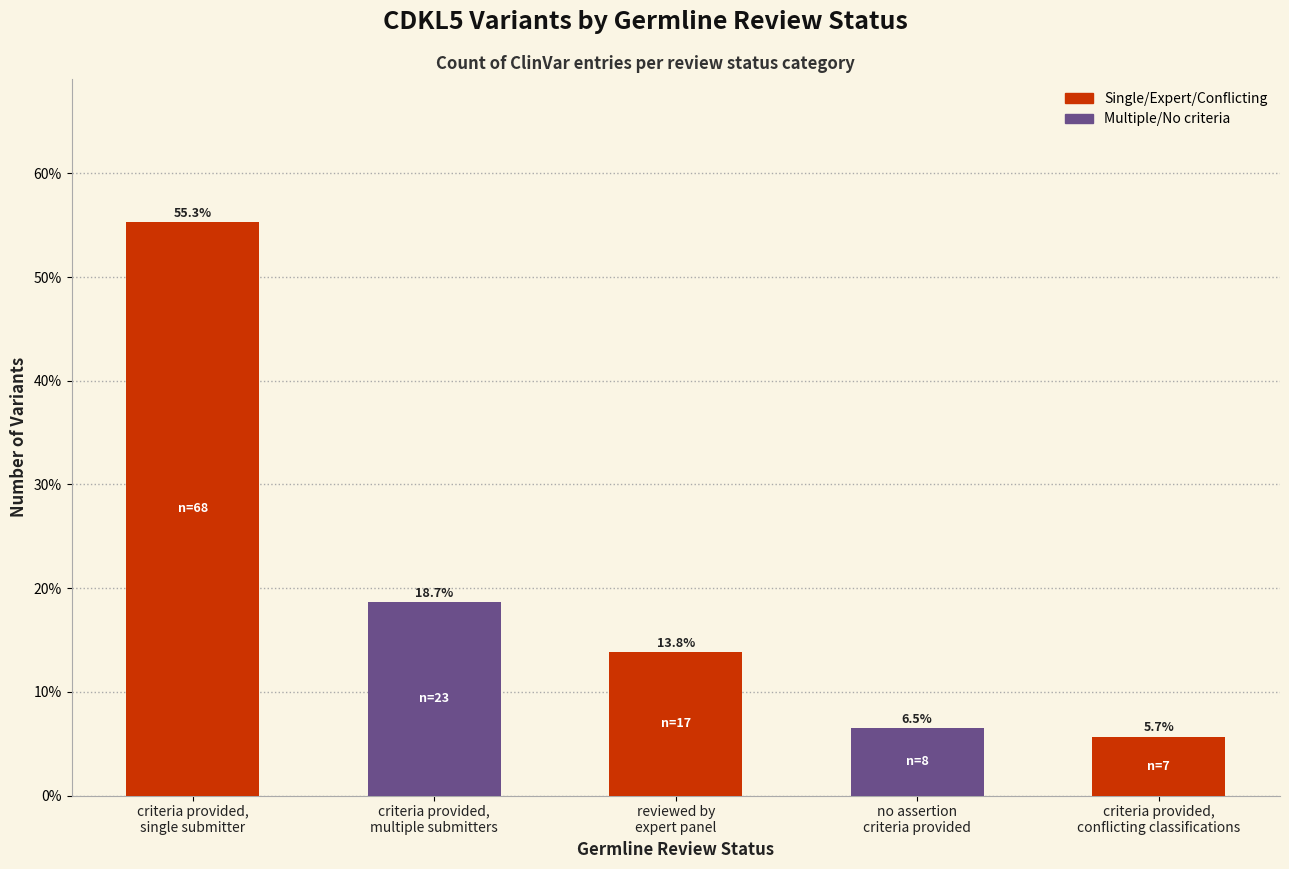

Which has a higher value, reviewed by
expert panel or criteria provided,
single submitter?

criteria provided,
single submitter